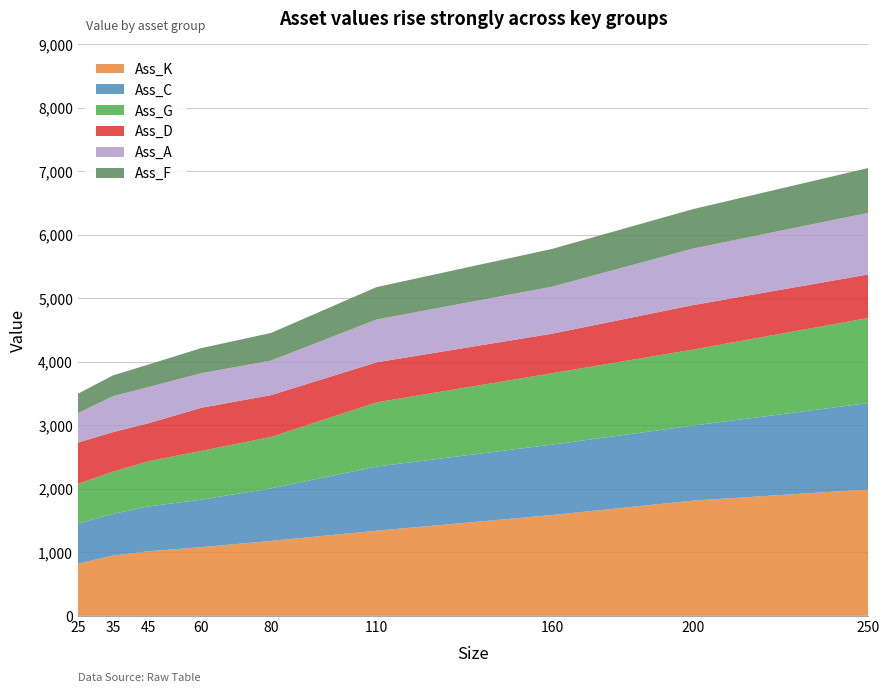

Reading right to left, transcribe all the data shown in this chart.

Ass_K: 1990	1814	1587	1340	1180	1080	1016	950	820
Ass_C: 1360	1180	1109	1010	827	748	706	655	631
Ass_G: 1340	1197	1124	1011	810	768	712	665	628
Ass_D: 685	700	622	630	658	678	596	622	648
Ass_A: 970	890	740	674	544	544	570	566	464
Ass_F: 706	621	595	510	435	395	355	328	305